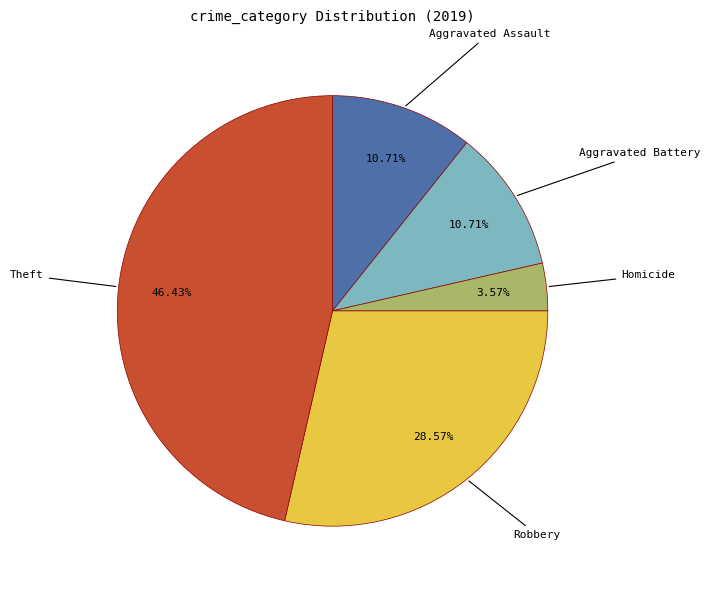

Does any single category account for the majority?

No